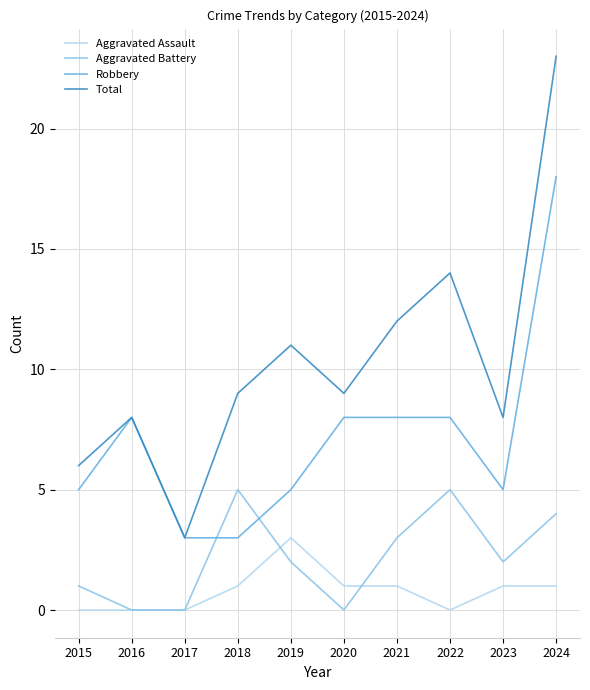

What is the greatest value displayed?

23